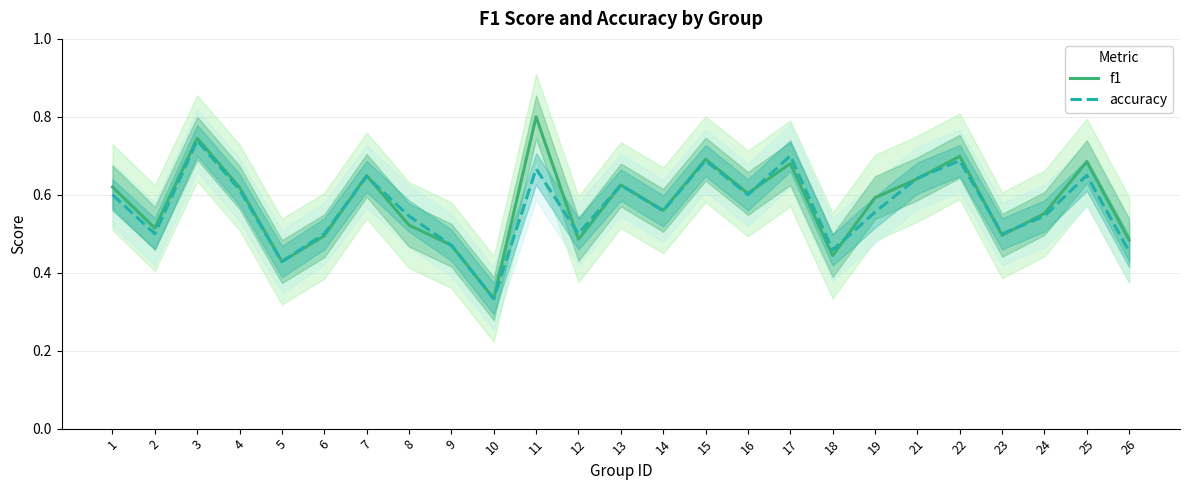

What is the total value across all series at 6?

1.0